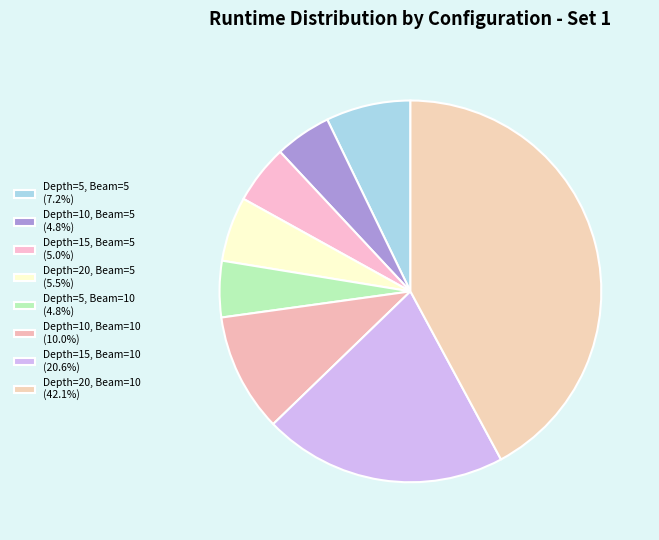

Does any single category account for the majority?

No